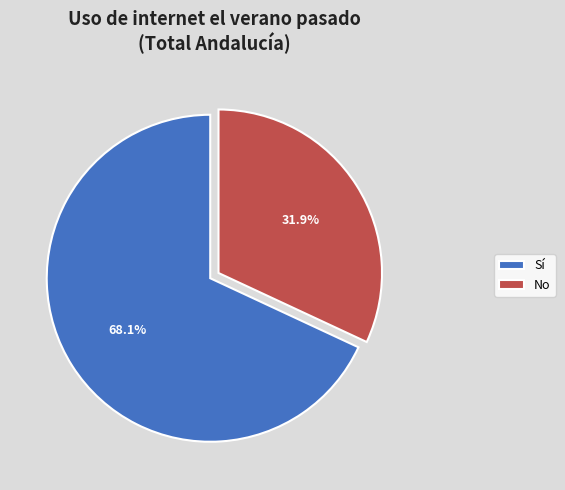

Count the number of slices in the pie.

2